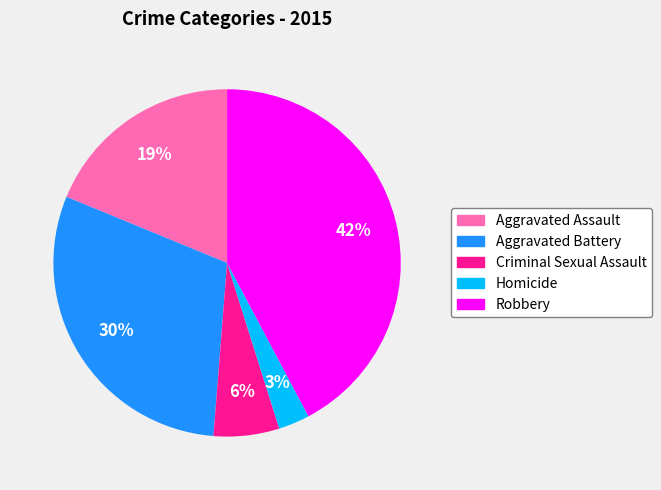

What is the largest slice in the pie chart?

Robbery